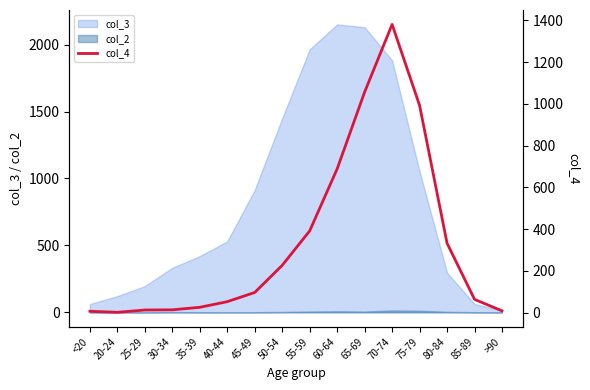

Reading right to left, what are all the values shown in this chart?

>90=9	85-89=64	80-84=333	75-79=993	70-74=1381	65-69=1057	60-64=689	55-59=392	50-54=227	45-49=97	40-44=53	35-39=26	30-34=14	25-29=13	20-24=2	<20=7